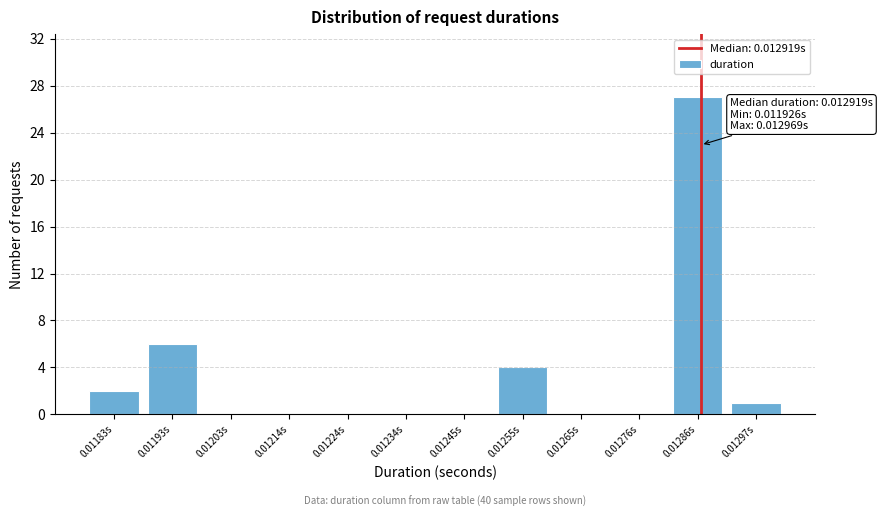

Reading left to right, list all the values displayed in this chart.

0.01183s=2	0.01193s=6	0.01203s=0	0.01214s=0	0.01224s=0	0.01234s=0	0.01245s=0	0.01255s=4	0.01265s=0	0.01276s=0	0.01286s=27	0.01297s=1